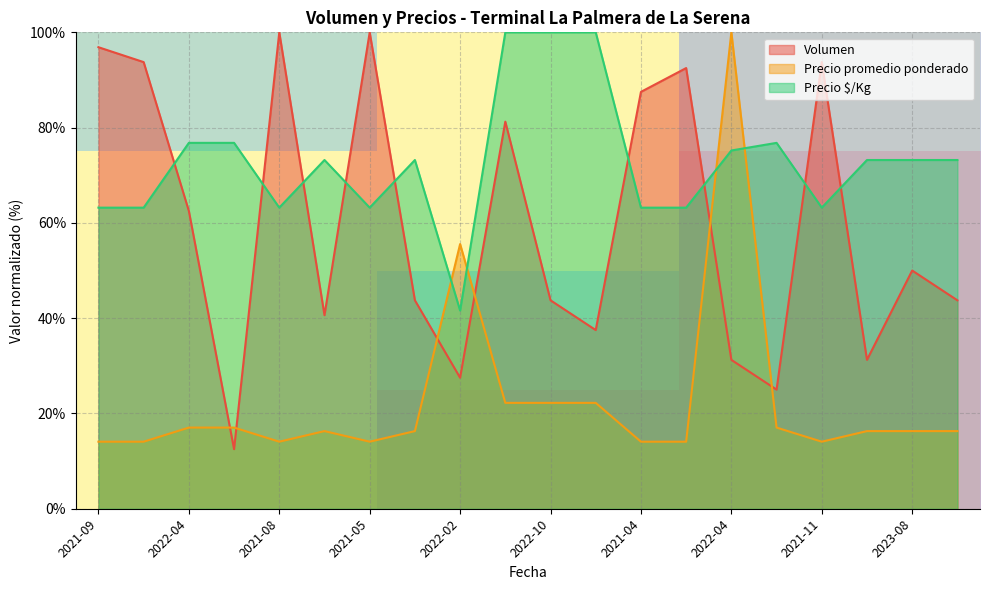

True or false: row_1 has a value of 0.2 at 2022-04.

False